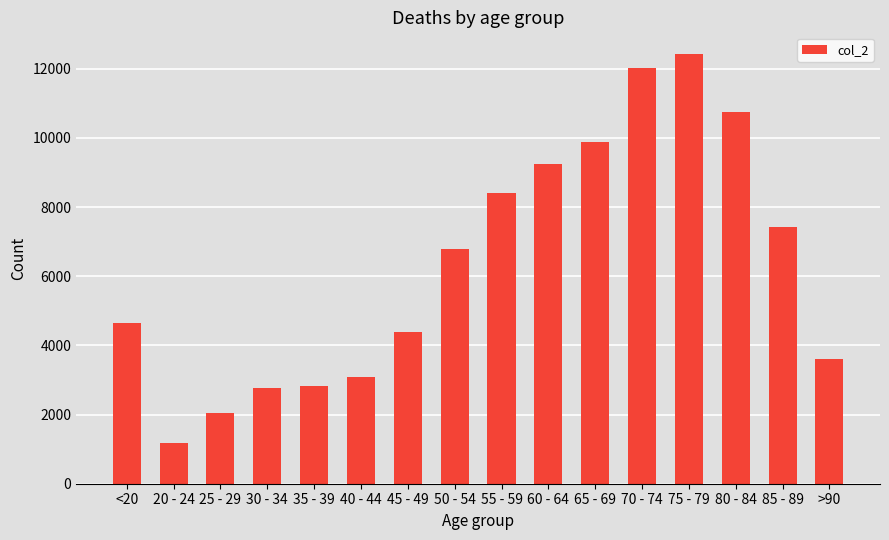

At which label is the value closest to 6812?

50 - 54